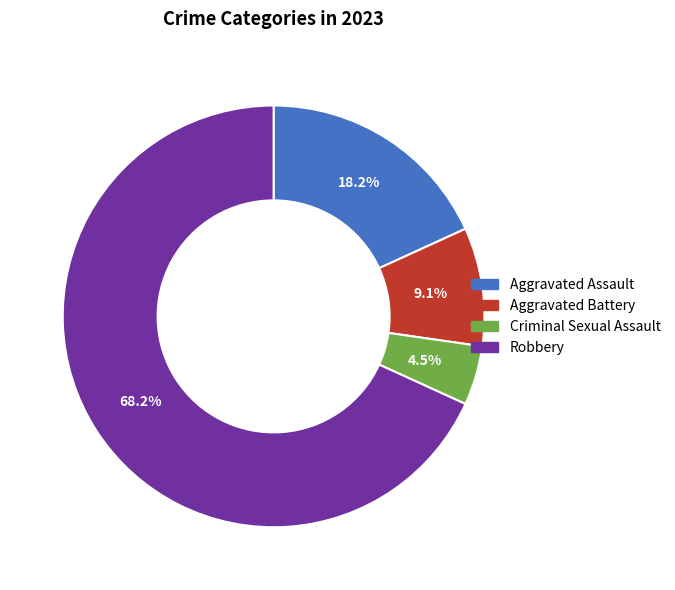

What percentage is the Robbery slice, to the nearest percent?

68%